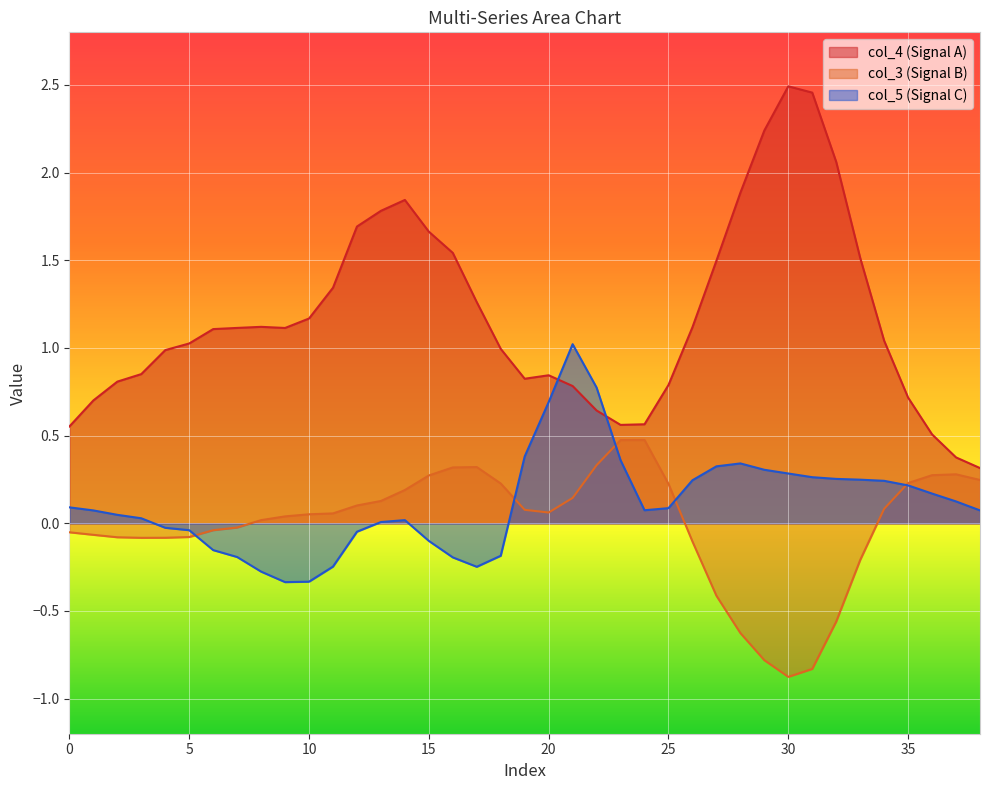

Count the number of categories in the chart.

39